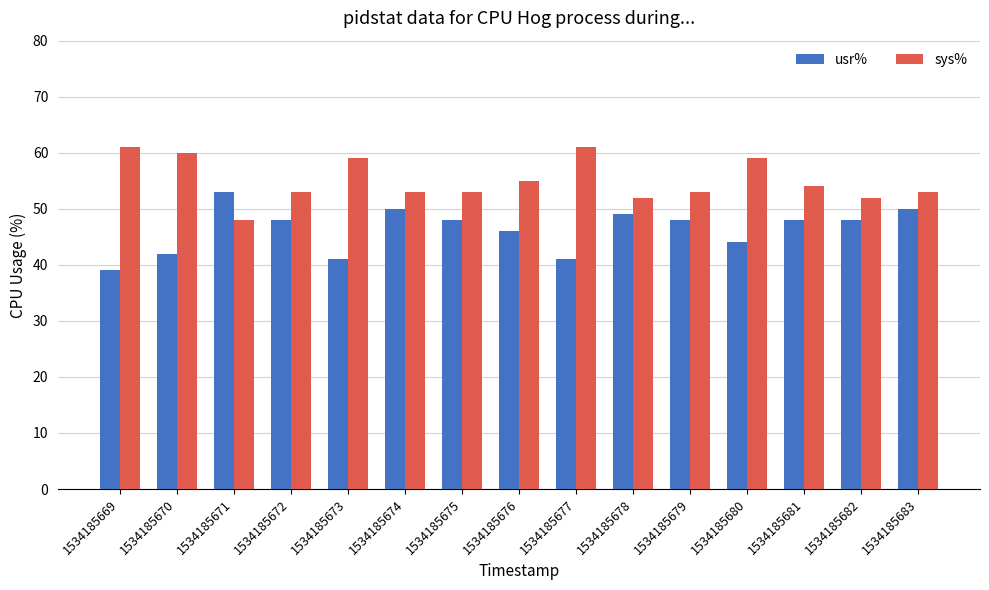

What is the difference between the highest and lowest values at 1534185676?

9